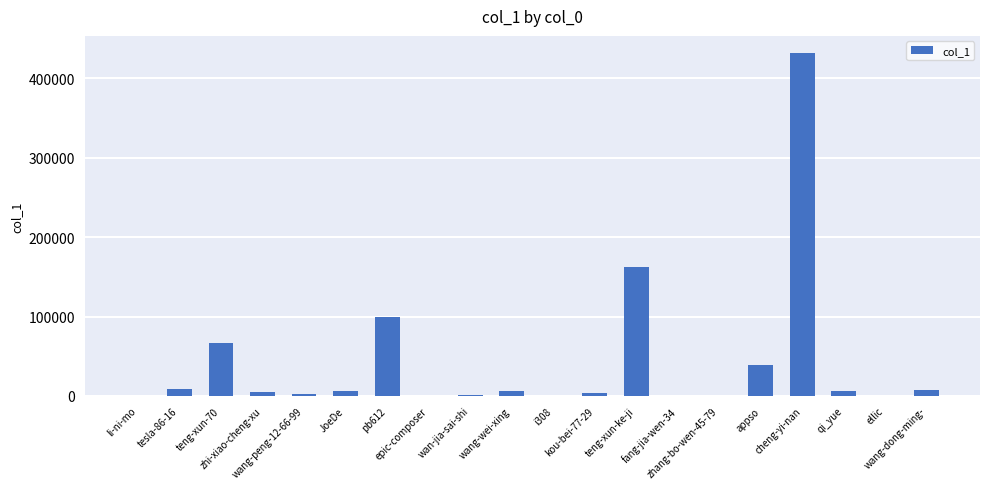

What is the sum of the values at wang-wei-xing and JoeDe?

12152